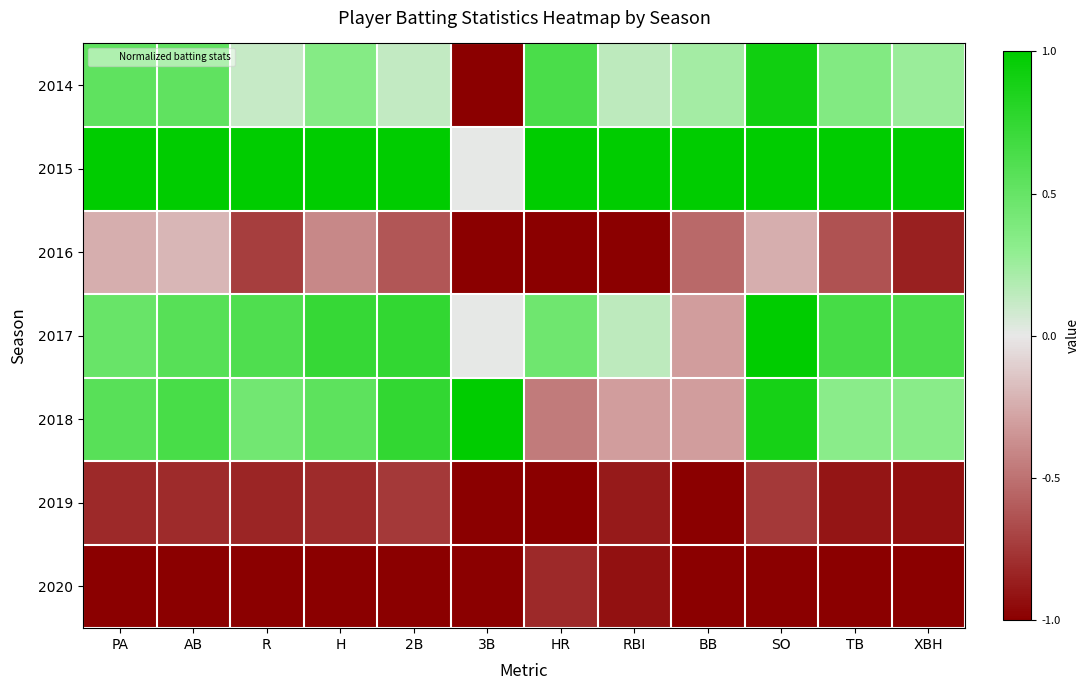

Between 3B and PA, which is larger?

PA